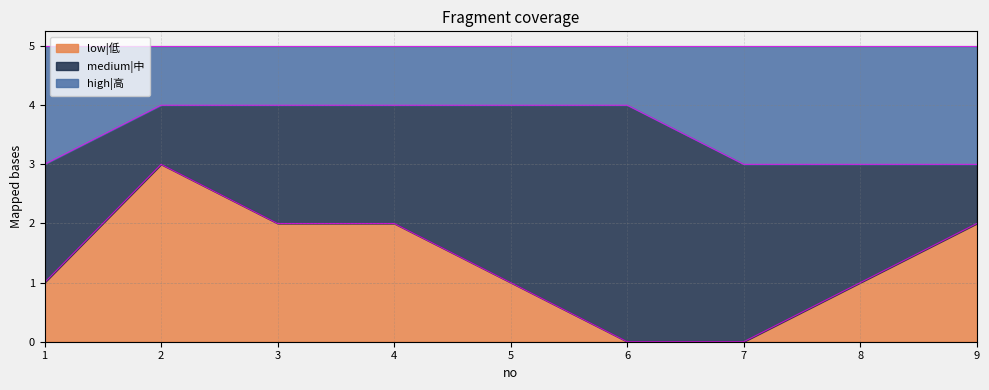

What is the difference between the maximum and second lowest values in the low|低 series?

3